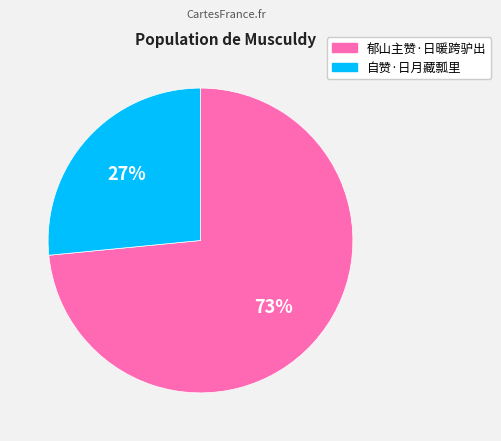

Which category has the biggest portion of the pie?

郁山主赞·日暖跨驴出